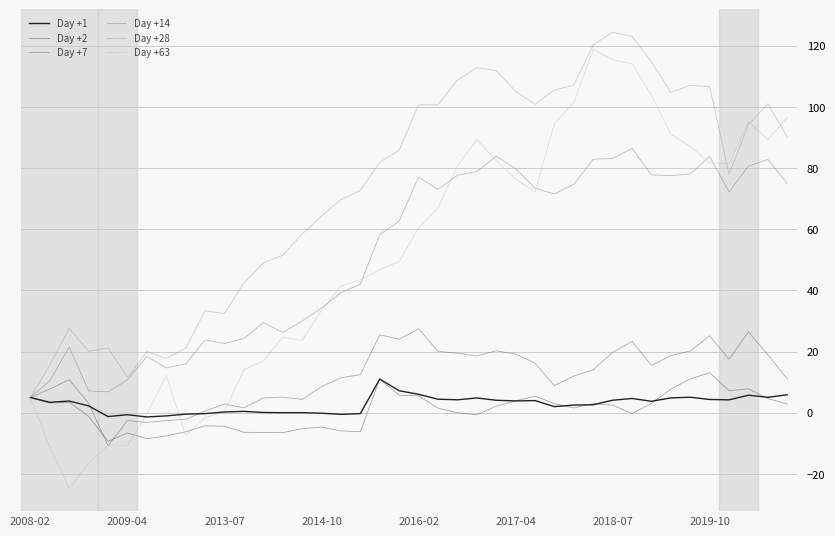

How many lines are shown in the chart?

6